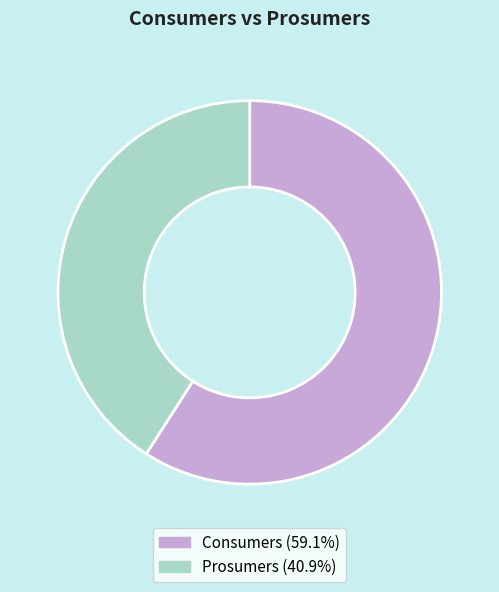

Rank the categories by value from highest to lowest.

Consumers, Prosumers